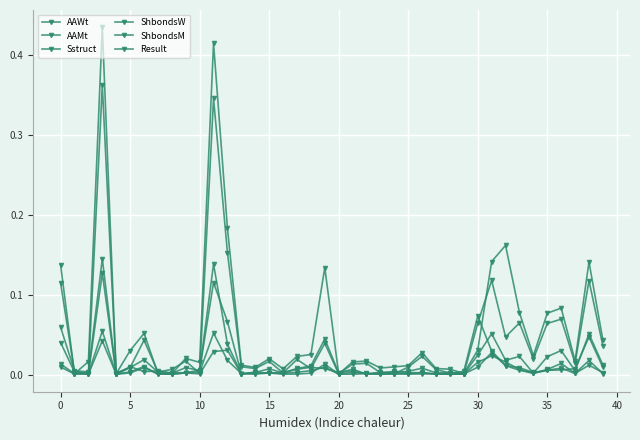

How many categories are shown in the chart?

40